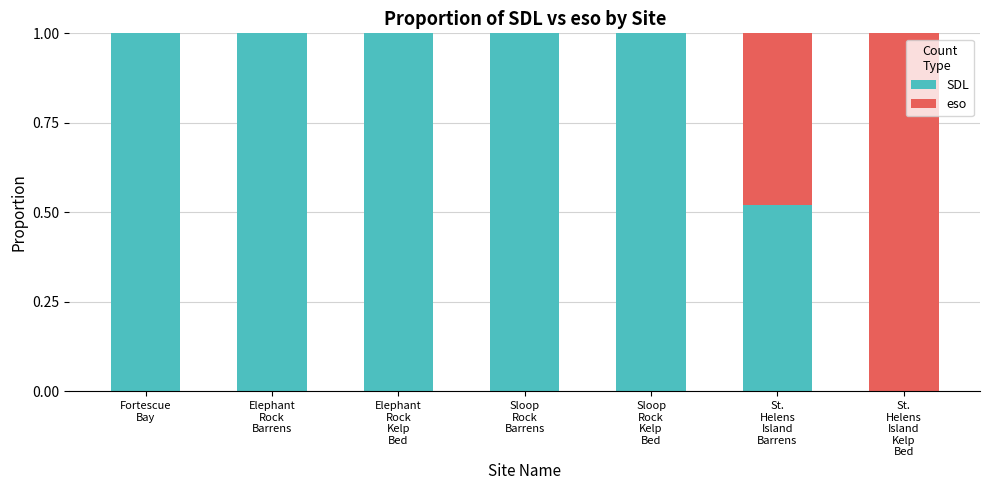

What is the maximum value for SDL?

1.0